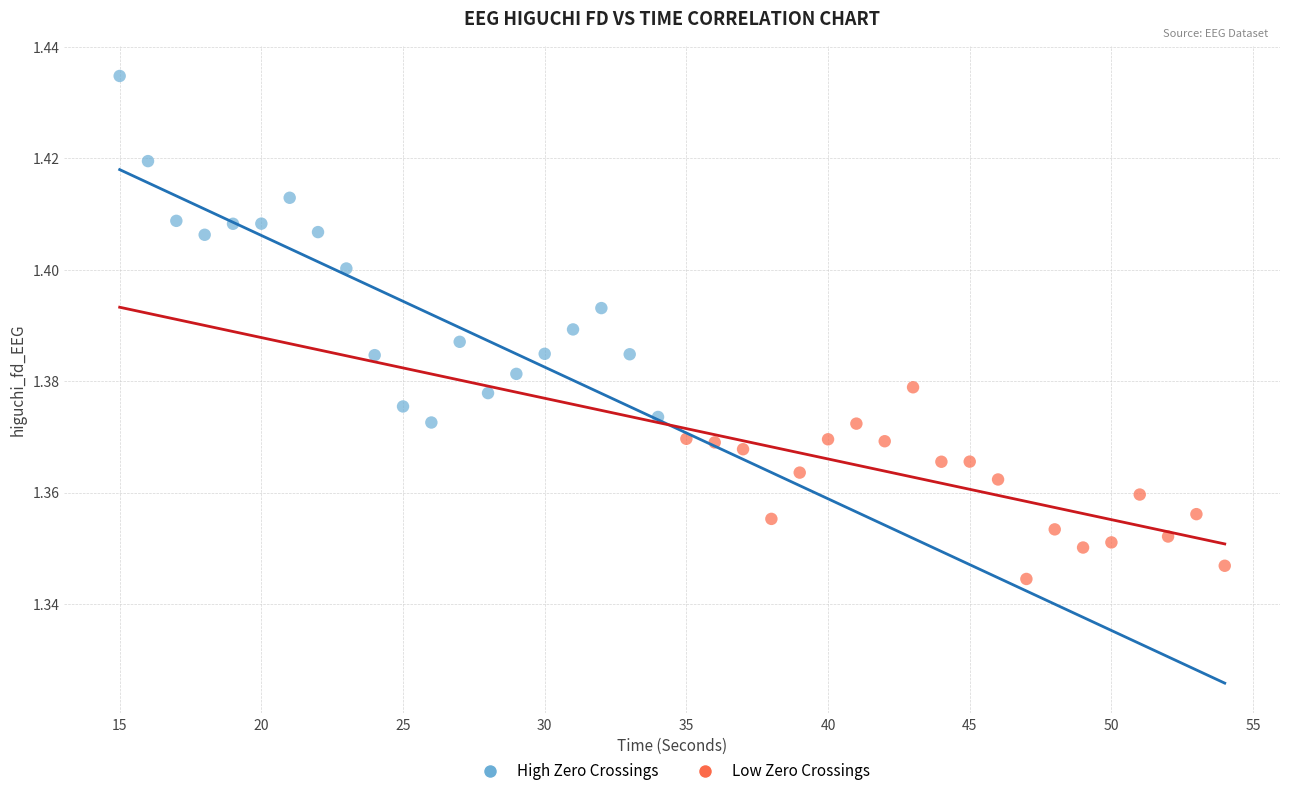

Which series contains the highest Y value?

High Zero Crossings